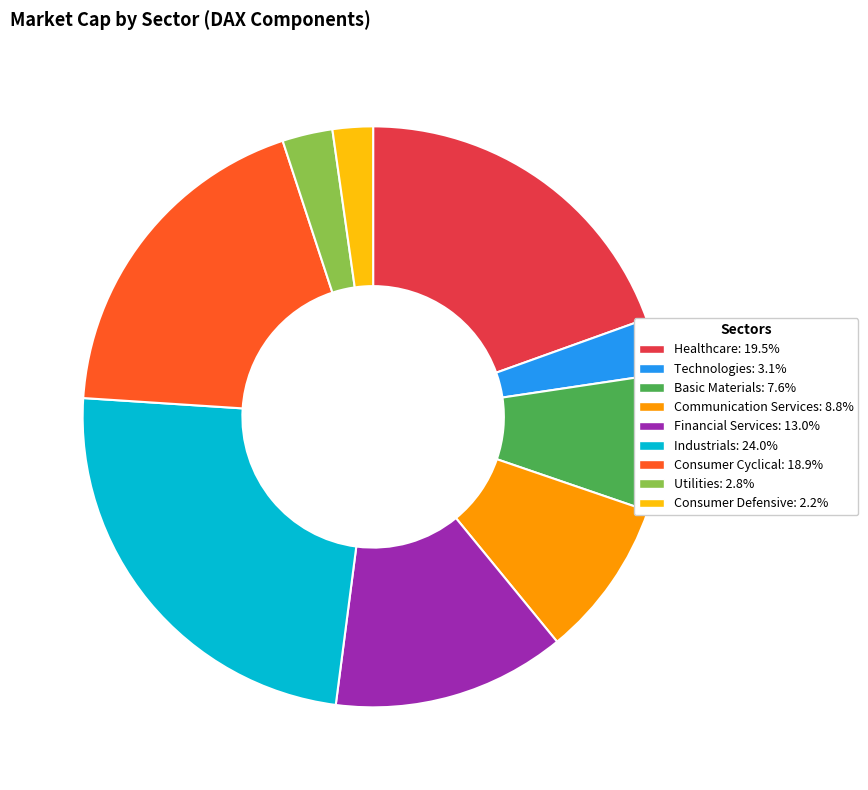

What is the smallest slice in the pie chart?

Consumer Defensive